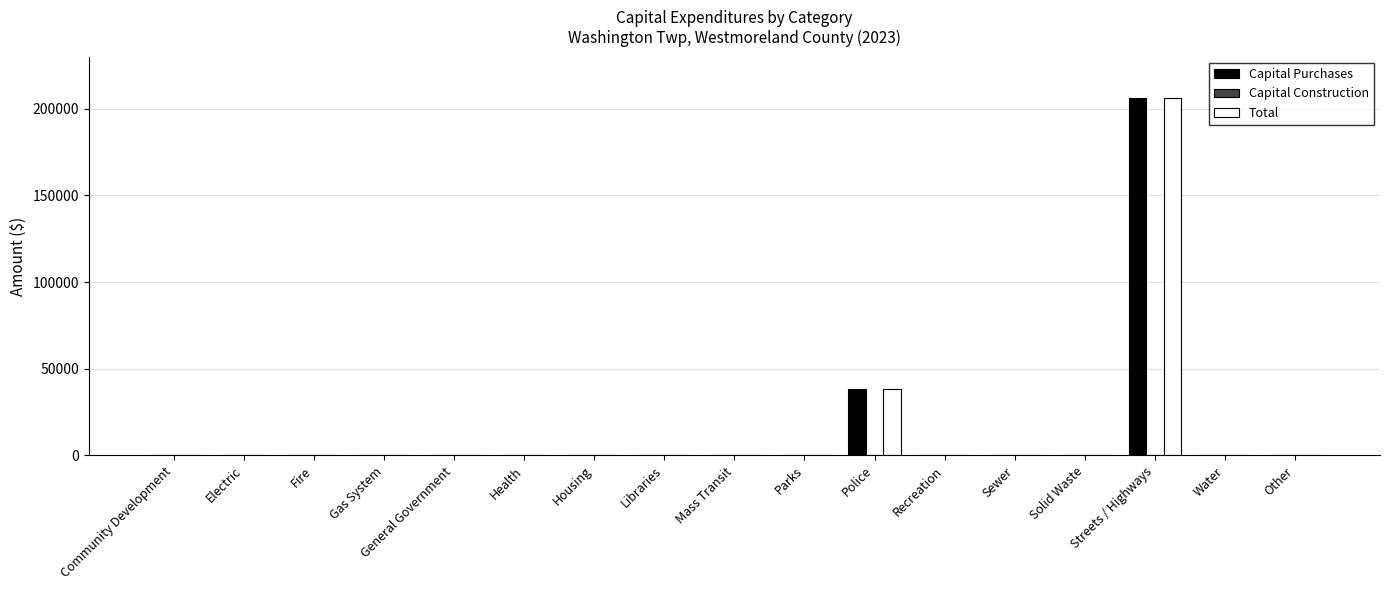

At which category is the sum across all series the highest?

Streets / Highways